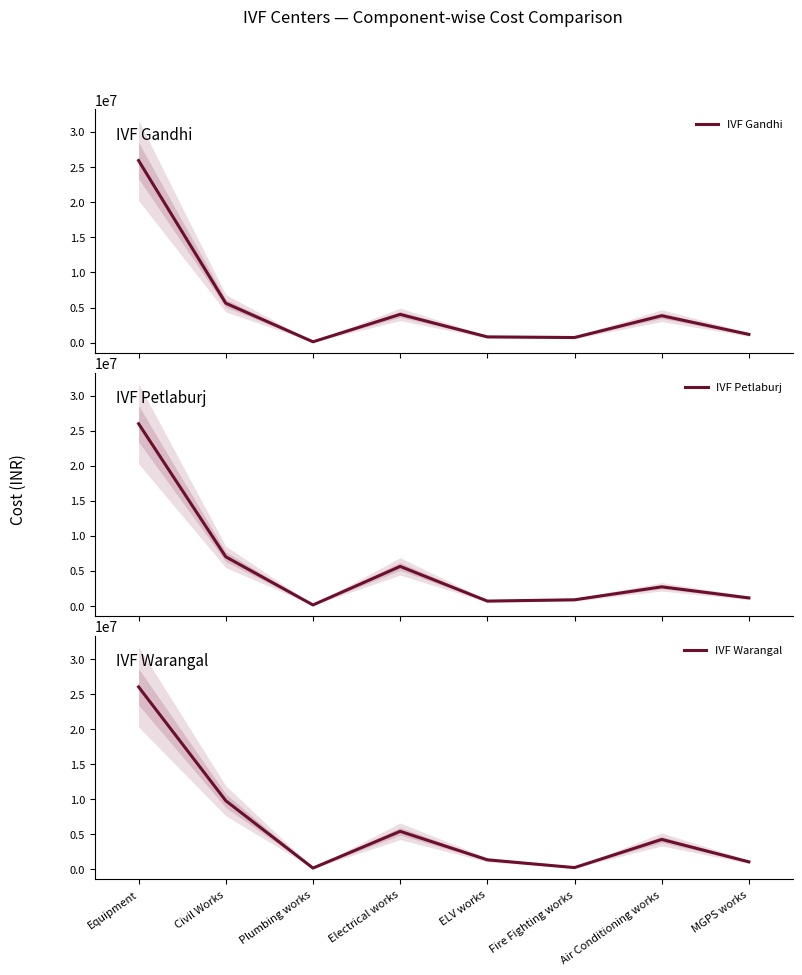

Count the number of data series in this chart.

3